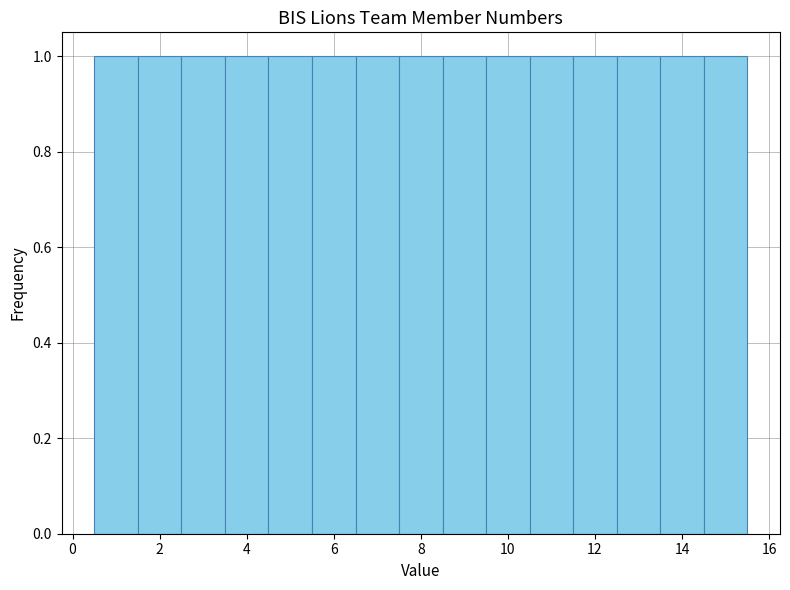

Reading left to right, list every bar in this chart as the range it spans on the x-axis followed by its height. Neither the bar edges nor the heights are printed on the chart, so give them approximately, as read against the axes.

0.5 to 1.5: 1
1.5 to 2.5: 1
2.5 to 3.5: 1
3.5 to 4.5: 1
4.5 to 5.5: 1
5.5 to 6.5: 1
6.5 to 7.5: 1
7.5 to 8.5: 1
8.5 to 9.5: 1
9.5 to 10.5: 1
10.5 to 11.5: 1
11.5 to 12.5: 1
12.5 to 13.5: 1
13.5 to 14.5: 1
14.5 to 15.5: 1